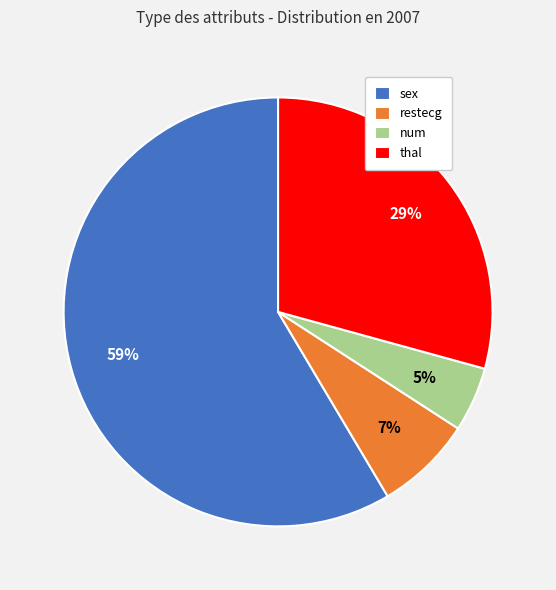

True or false: num accounts for 5% of the total.

True